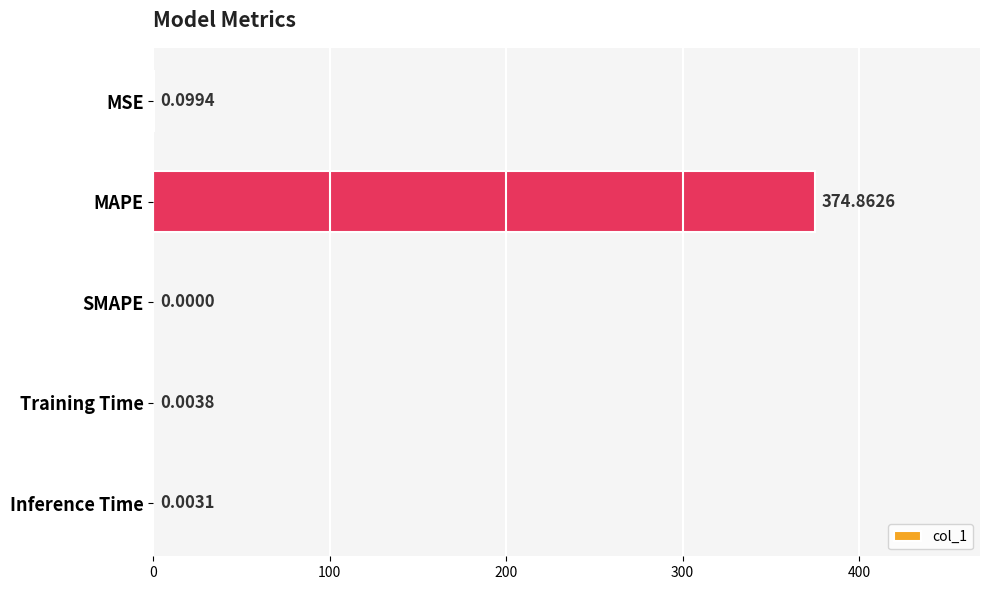

What is the change in value from MAPE to Inference Time?

-374.9